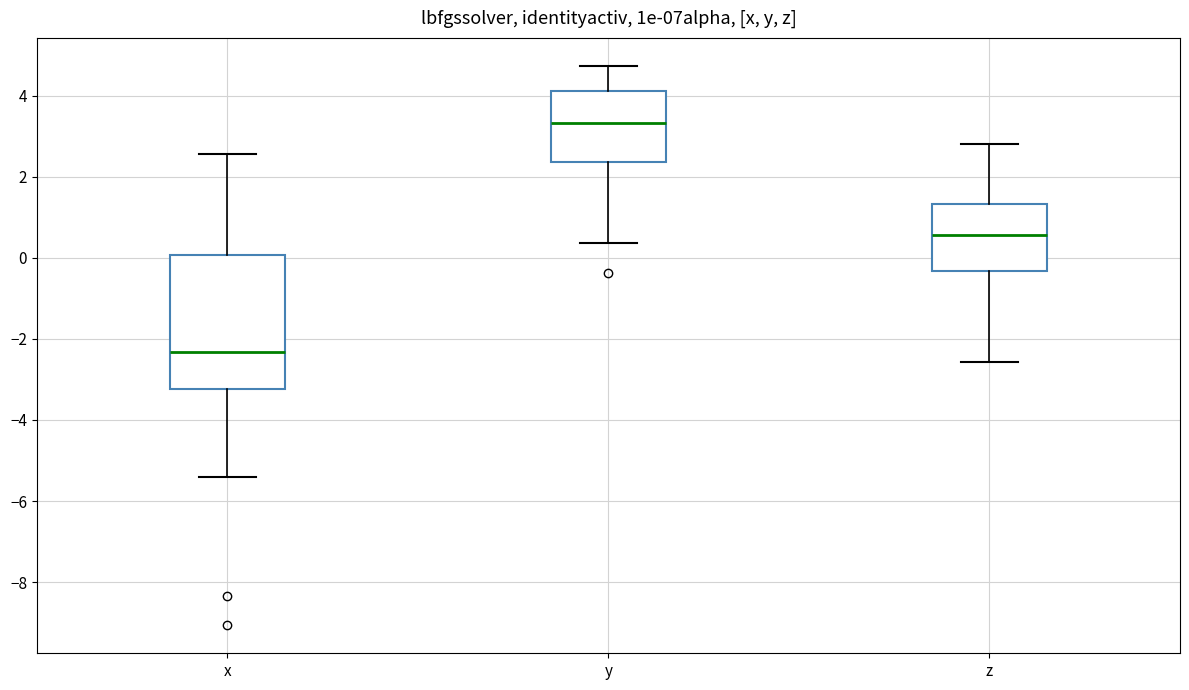

Where is the lower edge of the box for x on the y-axis? The values are not printed on the chart, so give them approximately, as read against the axis.

-3.2